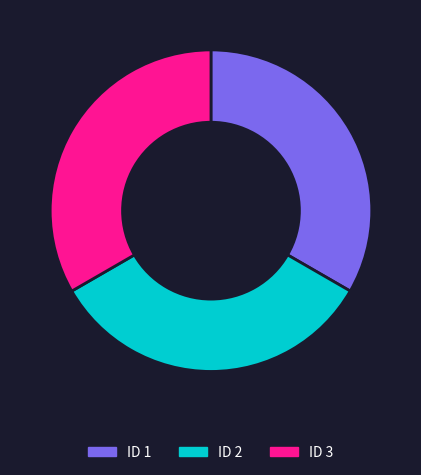

True or false: ID 3 accounts for 33% of the total.

True